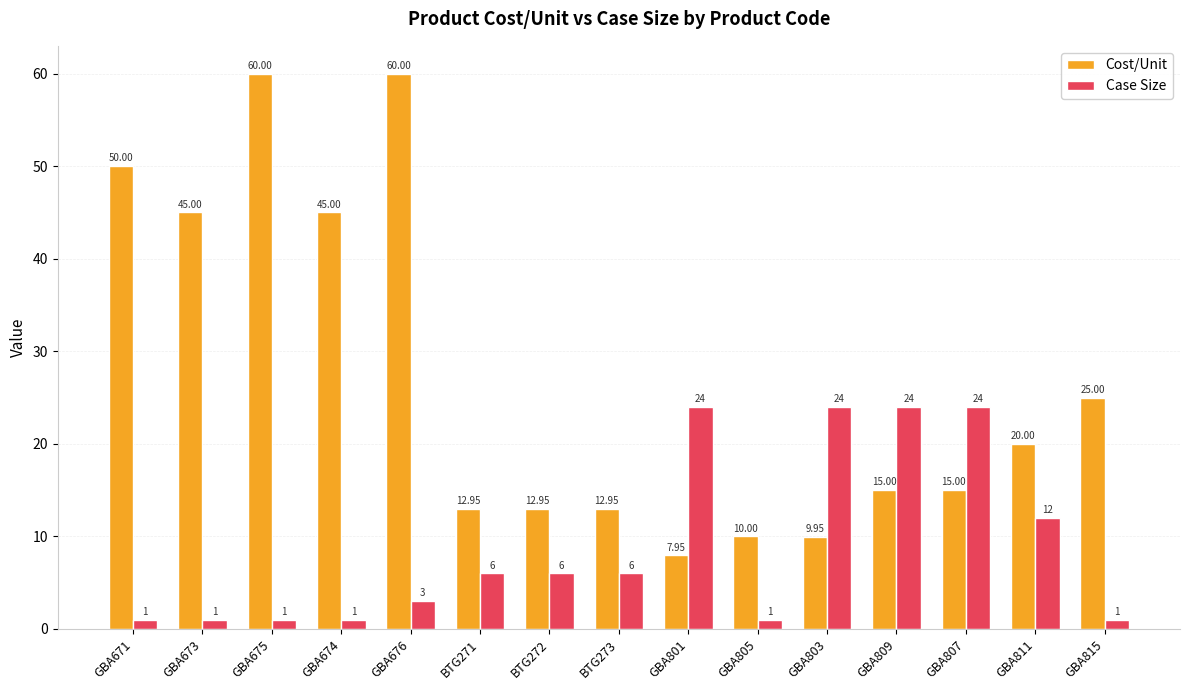

What is the difference between the second highest and minimum values in the Case Size series?

23.0